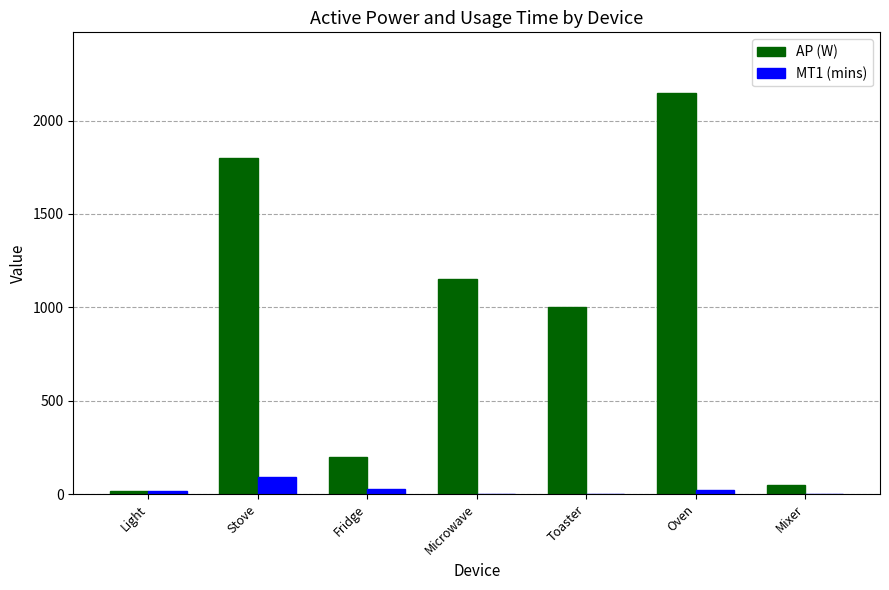

What is the total value across all series at Microwave?

1152